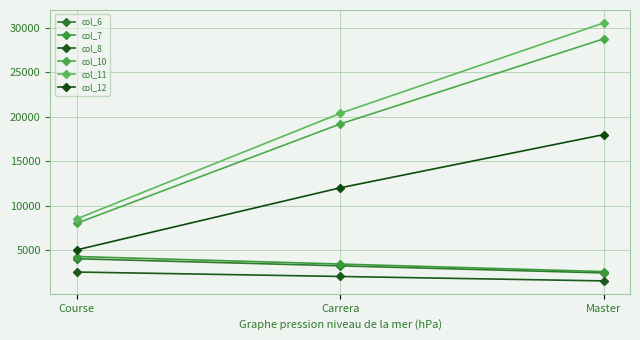

What is the difference between the maximum and minimum values in the col_12 series?

12995.0